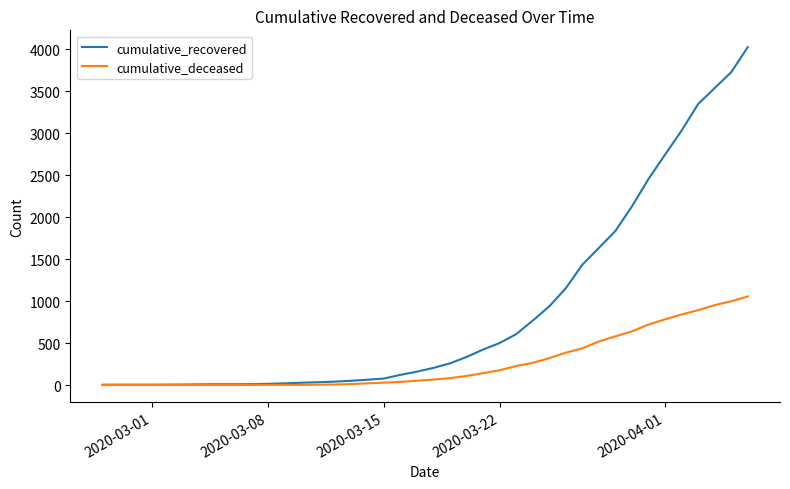

What is the average value of the cumulative_recovered series?

894